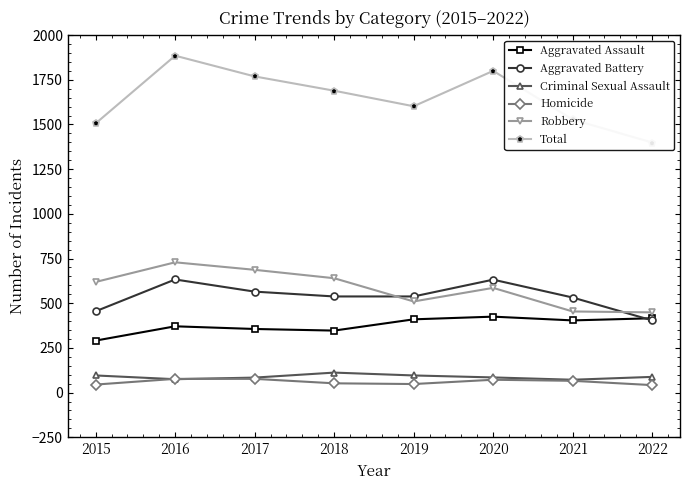

Where does the Robbery series first go above 619?

2016